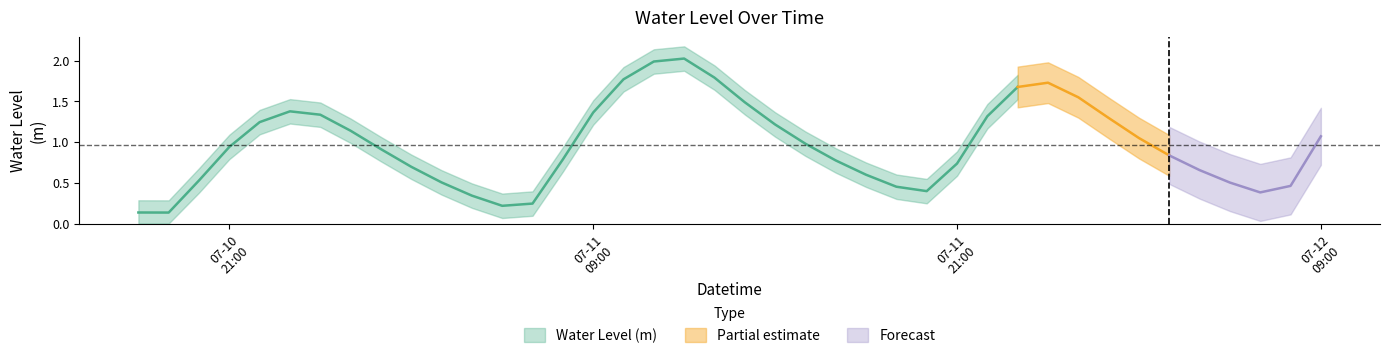

What is the ratio of the value at 2025-07-12 09:00:00 to the value at 2025-07-10 23:00:00?

0.8